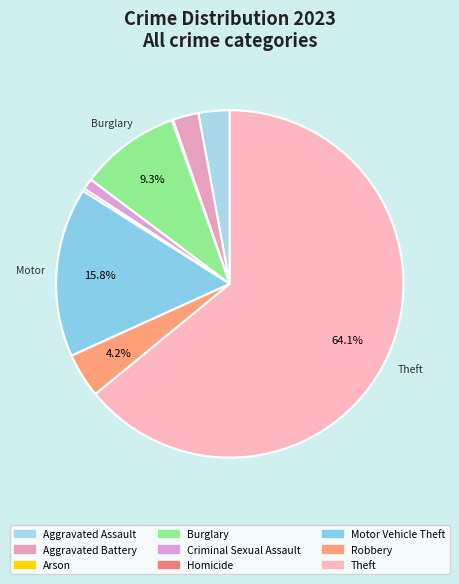

Count the number of slices in the pie.

9